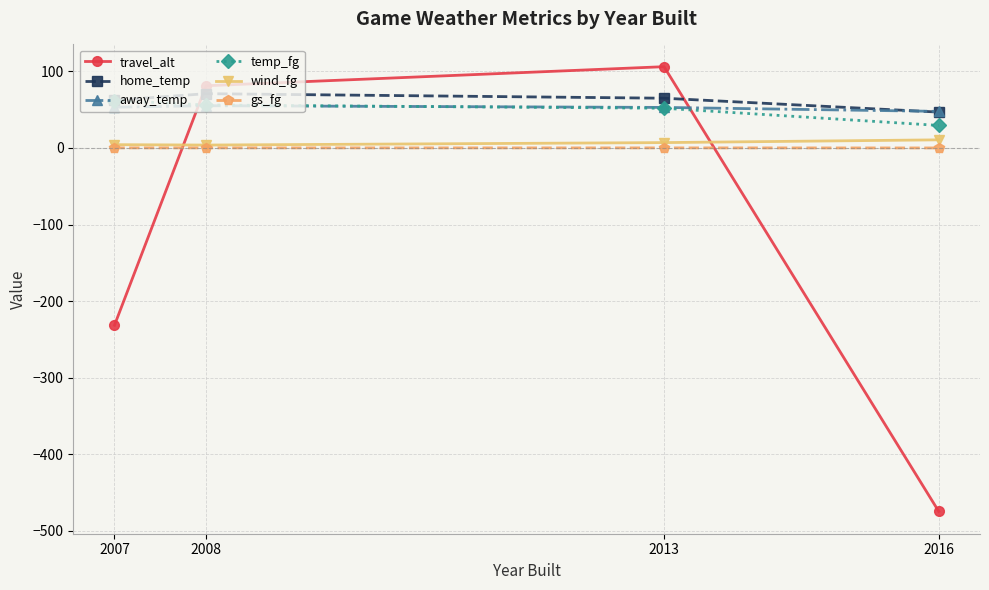

What is the value of the home_temp point at the 4th from the left?

46.7